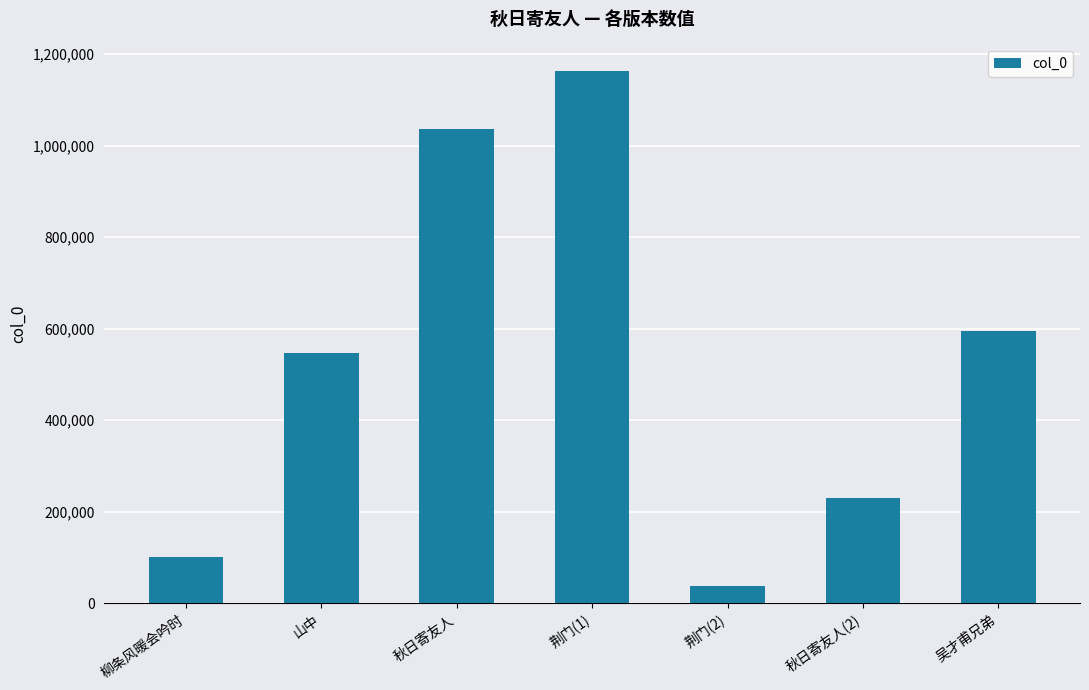

What is the value of the 2nd bar from the left?

546414